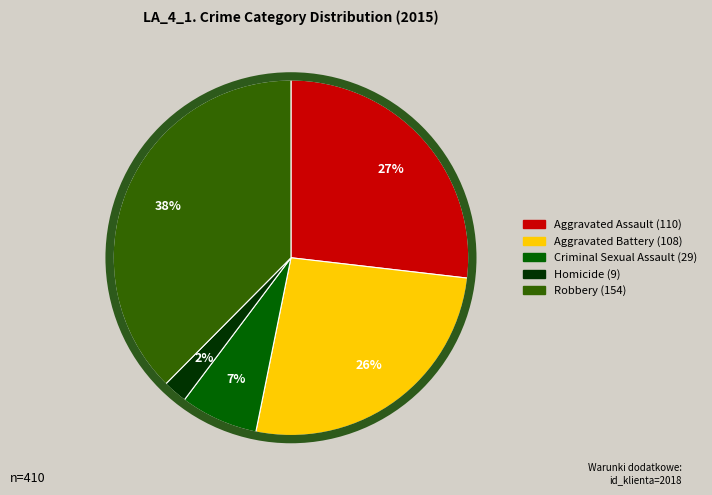

Which category has the biggest portion of the pie?

Robbery